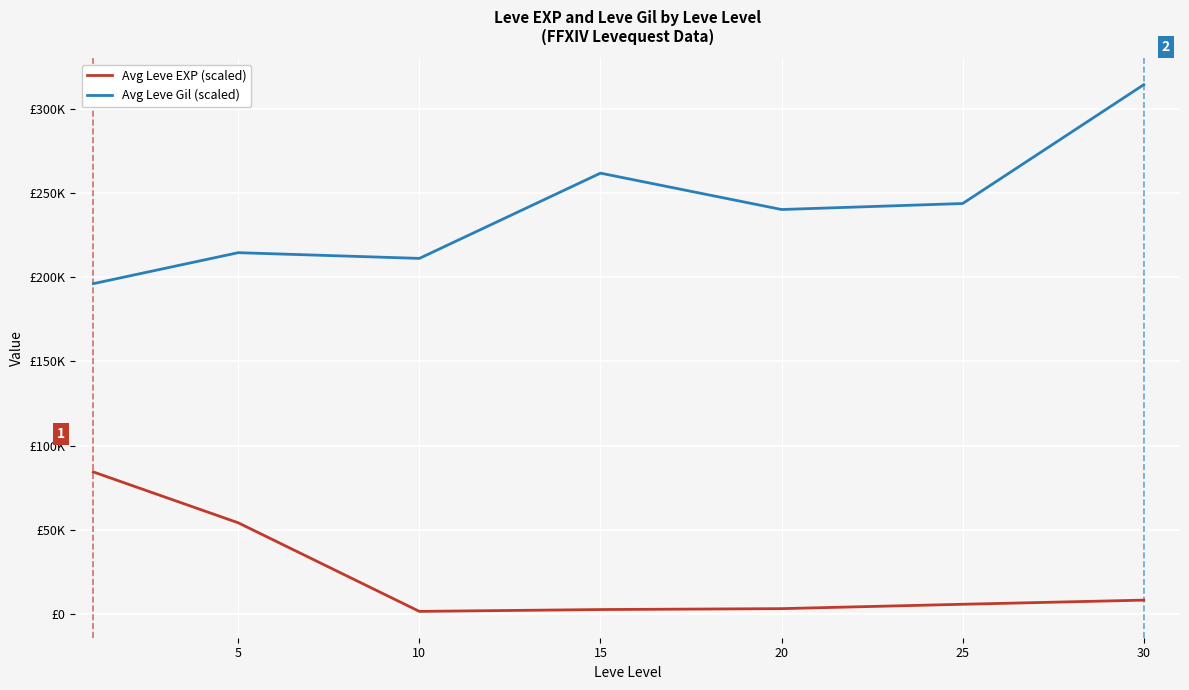

What is the average value of the Avg Leve Gil (scaled) series?

240325.7